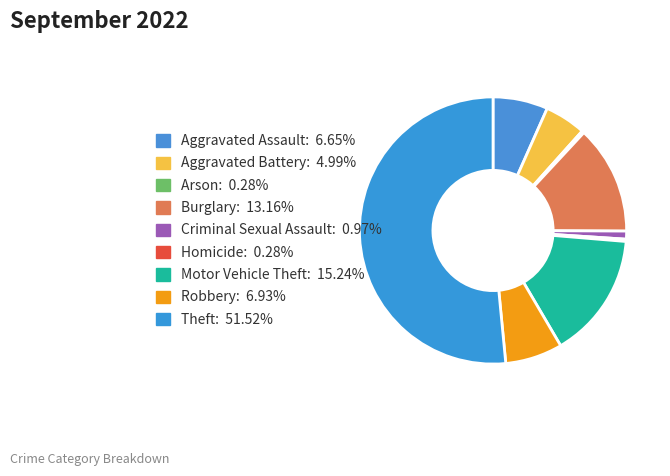

Which has a higher value, Aggravated Battery or Aggravated Assault?

Aggravated Assault